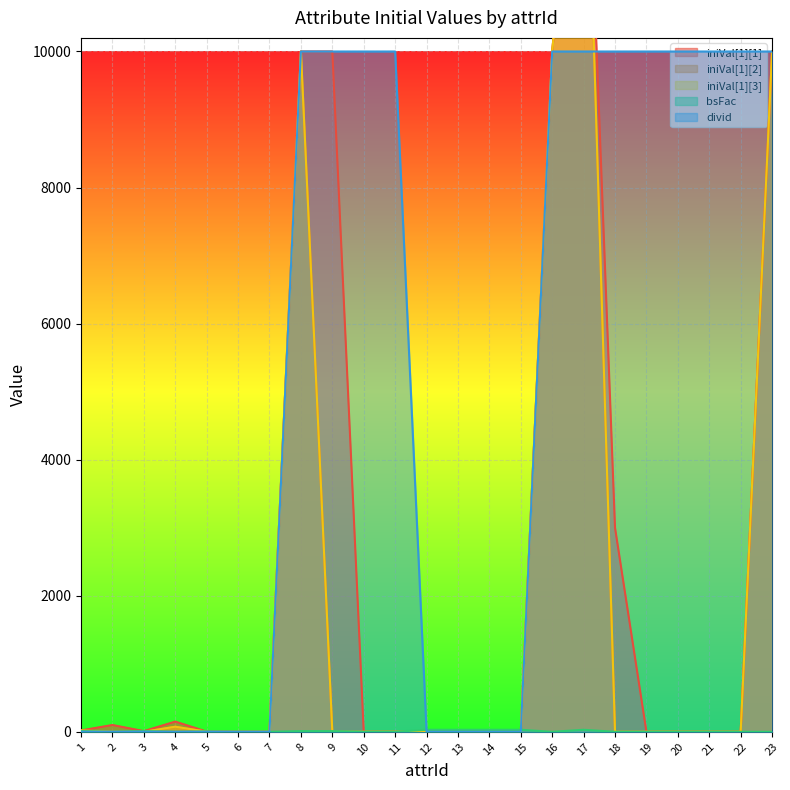

How many data points in iniVal[1][3] are above 0?

8